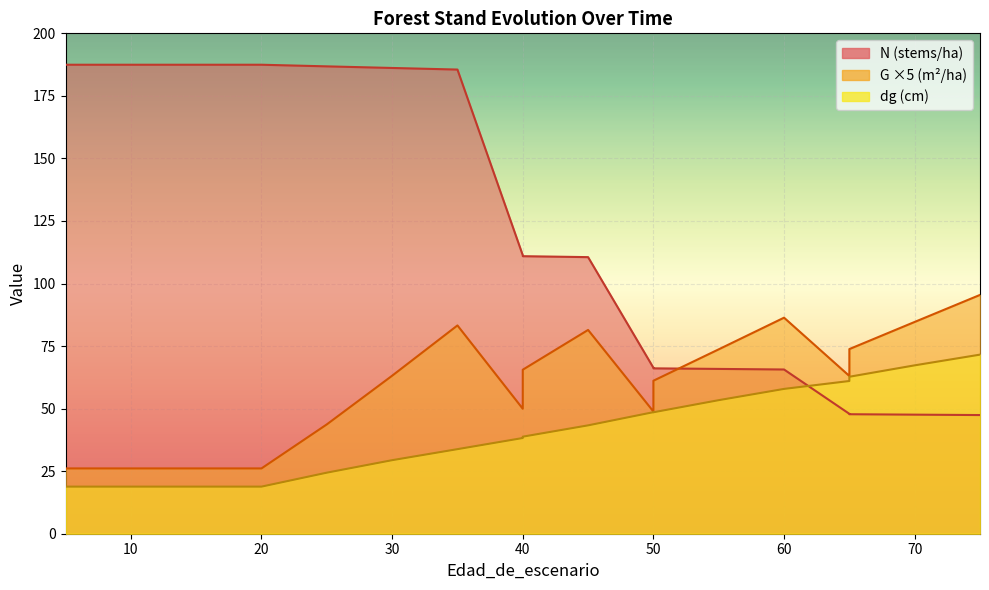

Where is G nearest to the value 60?

50